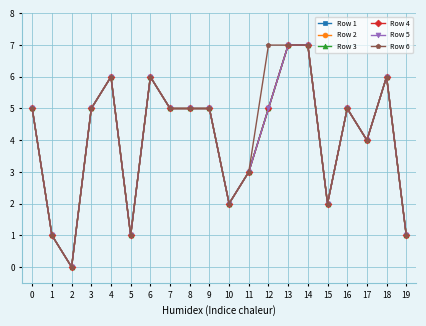

What is the greatest value displayed?

7